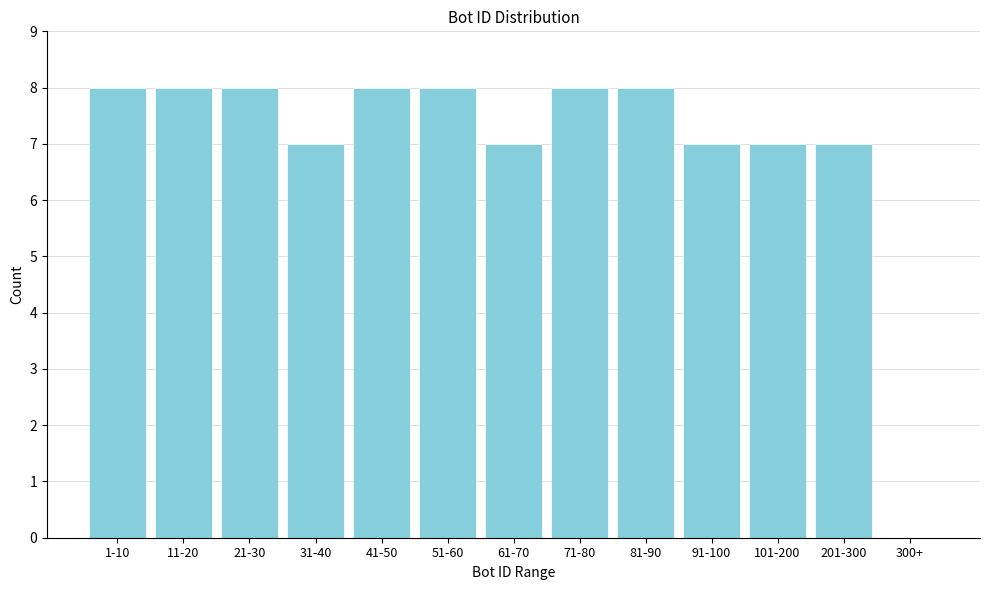

Reading right to left, list all the values displayed in this chart.

300+=0	201-300=7	101-200=7	91-100=7	81-90=8	71-80=8	61-70=7	51-60=8	41-50=8	31-40=7	21-30=8	11-20=8	1-10=8